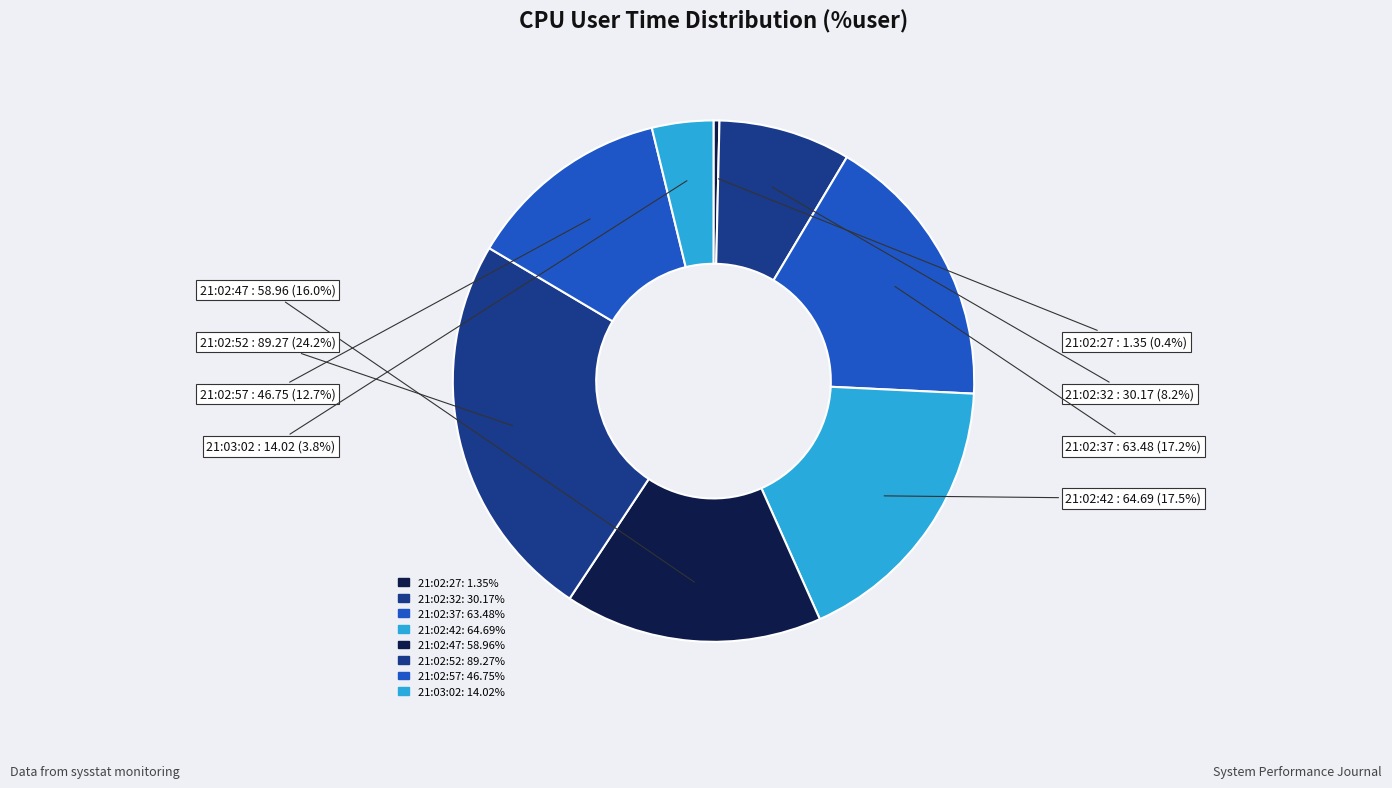

How many segments does this pie chart have?

8